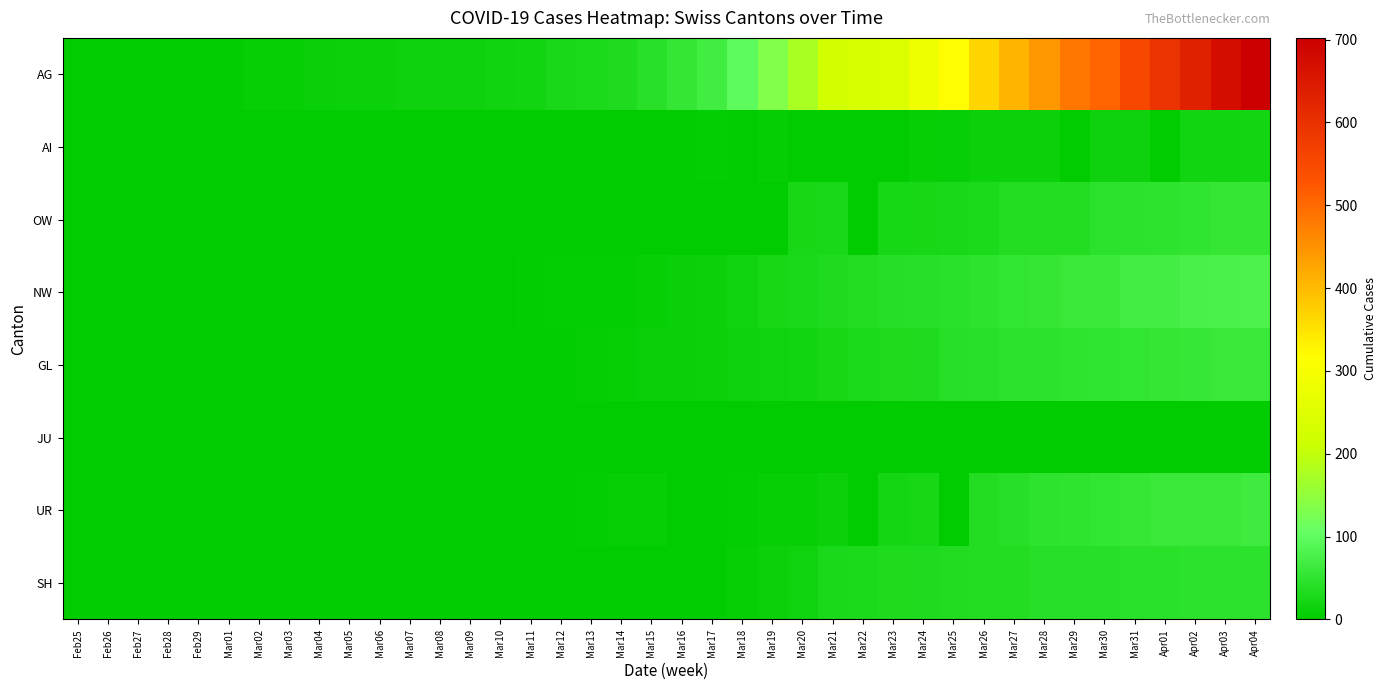

Reading left to right, extract all data points from this chart.

AG: Feb25=0	Feb26=1	Feb27=1	Feb28=1	Feb29=3	Mar01=4	Mar02=7	Mar03=7	Mar04=10	Mar05=11	Mar06=12	Mar07=14	Mar08=14	Mar09=15	Mar10=18	Mar11=20	Mar12=27	Mar13=30	Mar14=33	Mar15=43	Mar16=56	Mar17=69	Mar18=96	Mar19=134	Mar20=175	Mar21=223	Mar22=235	Mar23=245	Mar24=283	Mar25=318	Mar26=367	Mar27=407	Mar28=444	Mar29=485	Mar30=506	Mar31=554	Apr01=596	Apr02=631	Apr03=673	Apr04=702
AI: Feb25=0	Feb26=0	Feb27=0	Feb28=0	Feb29=0	Mar01=0	Mar02=0	Mar03=0	Mar04=0	Mar05=0	Mar06=0	Mar07=0	Mar08=0	Mar09=0	Mar10=0	Mar11=0	Mar12=0	Mar13=0	Mar14=2	Mar15=0	Mar16=4	Mar17=5	Mar18=0	Mar19=6	Mar20=0	Mar21=0	Mar22=0	Mar23=0	Mar24=8	Mar25=9	Mar26=11	Mar27=12	Mar28=13	Mar29=0	Mar30=14	Mar31=14	Apr01=0	Apr02=20	Apr03=20	Apr04=21
OW: Feb25=0	Feb26=0	Feb27=0	Feb28=0	Feb29=0	Mar01=0	Mar02=0	Mar03=0	Mar04=0	Mar05=0	Mar06=0	Mar07=0	Mar08=0	Mar09=0	Mar10=0	Mar11=0	Mar12=0	Mar13=1	Mar14=0	Mar15=0	Mar16=0	Mar17=0	Mar18=0	Mar19=1	Mar20=25	Mar21=27	Mar22=0	Mar23=24	Mar24=25	Mar25=27	Mar26=30	Mar27=37	Mar28=37	Mar29=37	Mar30=46	Mar31=47	Apr01=49	Apr02=51	Apr03=56	Apr04=56
NW: Feb25=0	Feb26=0	Feb27=0	Feb28=0	Feb29=0	Mar01=0	Mar02=0	Mar03=0	Mar04=0	Mar05=0	Mar06=0	Mar07=0	Mar08=0	Mar09=0	Mar10=0	Mar11=4	Mar12=5	Mar13=5	Mar14=5	Mar15=8	Mar16=10	Mar17=12	Mar18=18	Mar19=25	Mar20=28	Mar21=33	Mar22=36	Mar23=39	Mar24=42	Mar25=44	Mar26=48	Mar27=54	Mar28=55	Mar29=59	Mar30=63	Mar31=70	Apr01=70	Apr02=76	Apr03=79	Apr04=80
GL: Feb25=0	Feb26=0	Feb27=0	Feb28=0	Feb29=0	Mar01=0	Mar02=0	Mar03=0	Mar04=0	Mar05=0	Mar06=0	Mar07=0	Mar08=0	Mar09=0	Mar10=1	Mar11=1	Mar12=3	Mar13=6	Mar14=8	Mar15=10	Mar16=10	Mar17=12	Mar18=14	Mar19=16	Mar20=20	Mar21=25	Mar22=29	Mar23=31	Mar24=33	Mar25=40	Mar26=43	Mar27=47	Mar28=47	Mar29=50	Mar30=51	Mar31=53	Apr01=56	Apr02=58	Apr03=59	Apr04=61
JU: Feb25=0	Feb26=0	Feb27=0	Feb28=0	Feb29=0	Mar01=0	Mar02=0	Mar03=0	Mar04=0	Mar05=0	Mar06=0	Mar07=0	Mar08=0	Mar09=0	Mar10=0	Mar11=0	Mar12=0	Mar13=0	Mar14=0	Mar15=0	Mar16=0	Mar17=0	Mar18=0	Mar19=0	Mar20=0	Mar21=0	Mar22=0	Mar23=0	Mar24=0	Mar25=0	Mar26=0	Mar27=0	Mar28=0	Mar29=0	Mar30=0	Mar31=0	Apr01=0	Apr02=0	Apr03=0	Apr04=0
UR: Feb25=0	Feb26=0	Feb27=0	Feb28=0	Feb29=0	Mar01=0	Mar02=0	Mar03=0	Mar04=0	Mar05=0	Mar06=0	Mar07=0	Mar08=0	Mar09=0	Mar10=0	Mar11=0	Mar12=2	Mar13=5	Mar14=7	Mar15=7	Mar16=0	Mar17=0	Mar18=5	Mar19=7	Mar20=7	Mar21=12	Mar22=0	Mar23=22	Mar24=25	Mar25=0	Mar26=38	Mar27=40	Mar28=48	Mar29=50	Mar30=53	Mar31=57	Apr01=59	Apr02=60	Apr03=62	Apr04=66
SH: Feb25=0	Feb26=0	Feb27=0	Feb28=0	Feb29=0	Mar01=0	Mar02=0	Mar03=0	Mar04=0	Mar05=0	Mar06=0	Mar07=0	Mar08=0	Mar09=0	Mar10=0	Mar11=1	Mar12=1	Mar13=1	Mar14=1	Mar15=1	Mar16=2	Mar17=2	Mar18=8	Mar19=12	Mar20=17	Mar21=28	Mar22=30	Mar23=32	Mar24=34	Mar25=35	Mar26=36	Mar27=37	Mar28=40	Mar29=41	Mar30=42	Mar31=44	Apr01=44	Apr02=47	Apr03=47	Apr04=47